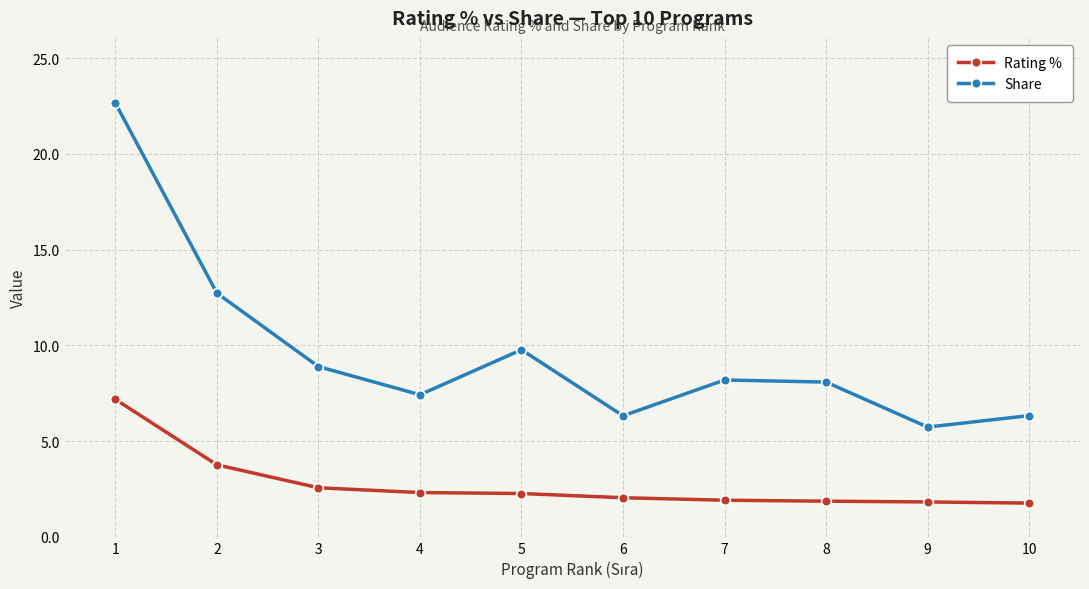

What are all the series names shown in the legend?

Rating %, Share